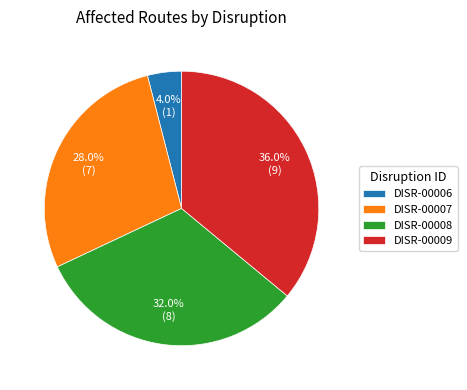

What percentage is the DISR-00007 slice, to the nearest percent?

28%